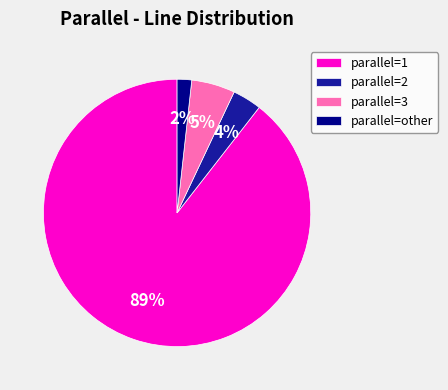

Is it true that parallel=3 is 5% of the pie?

True